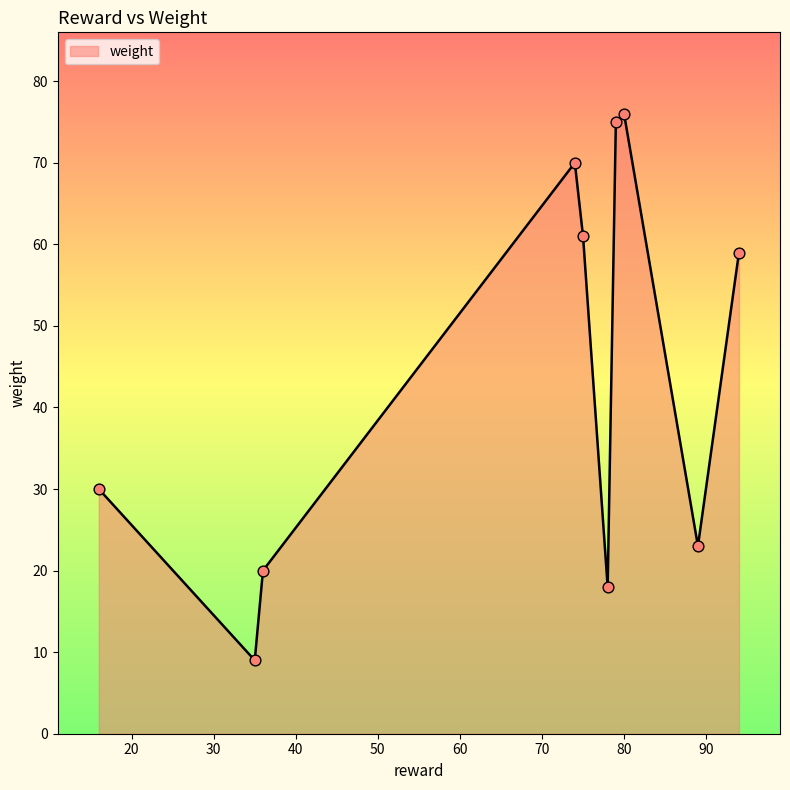

What is the difference between the maximum and minimum values?

67